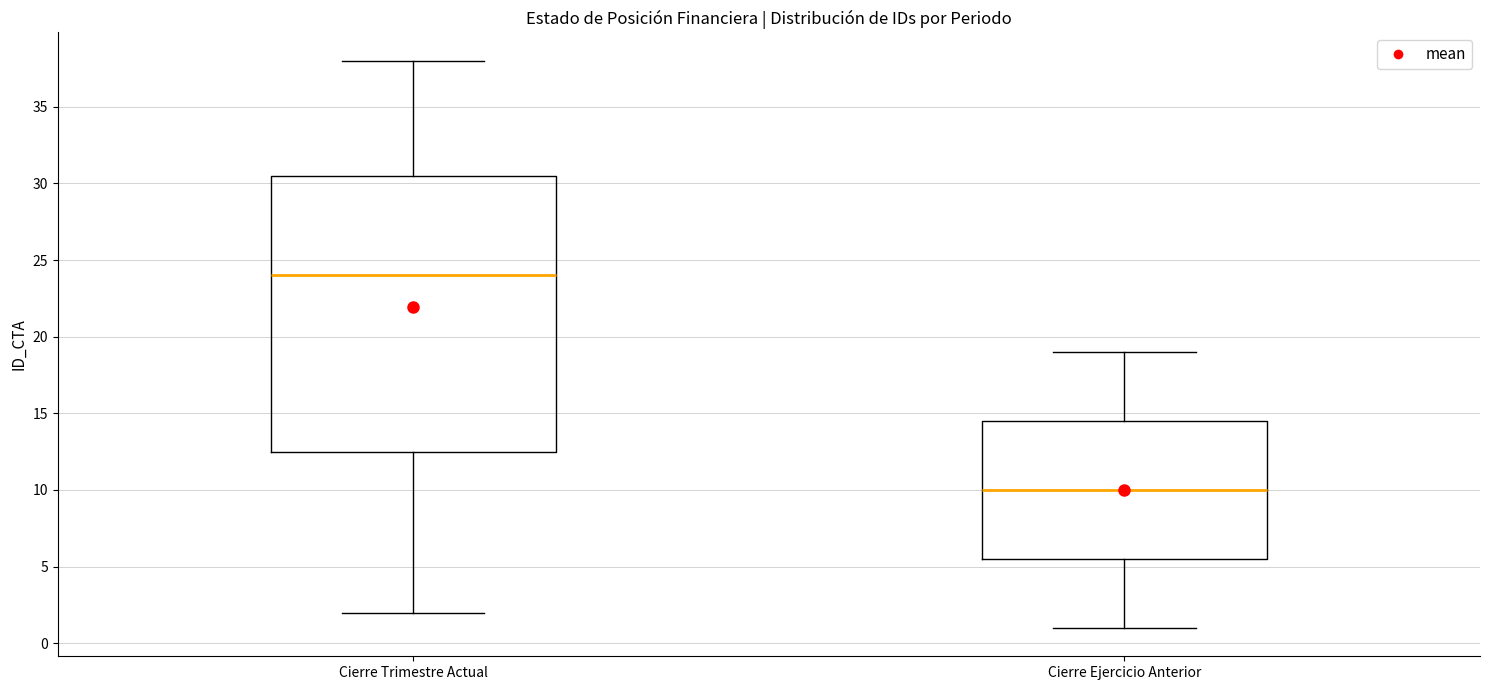

Which box has the lowest median line?

Cierre Ejercicio Anterior